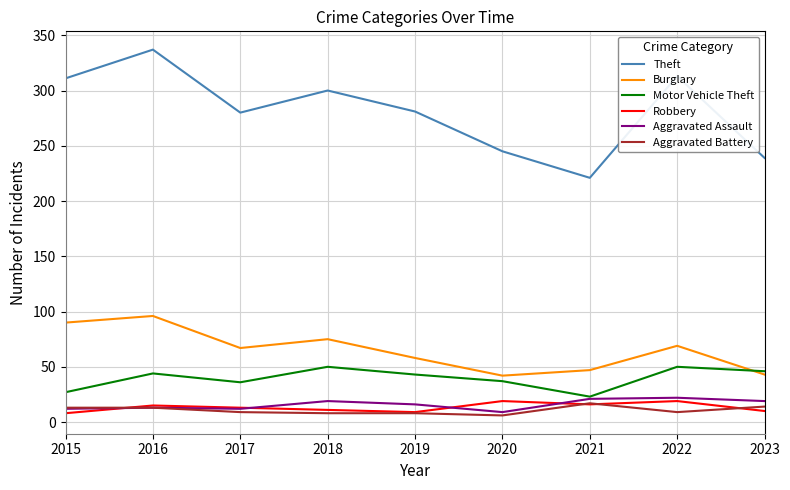

The Burglary series shows 47 at 2021. True or false?

True